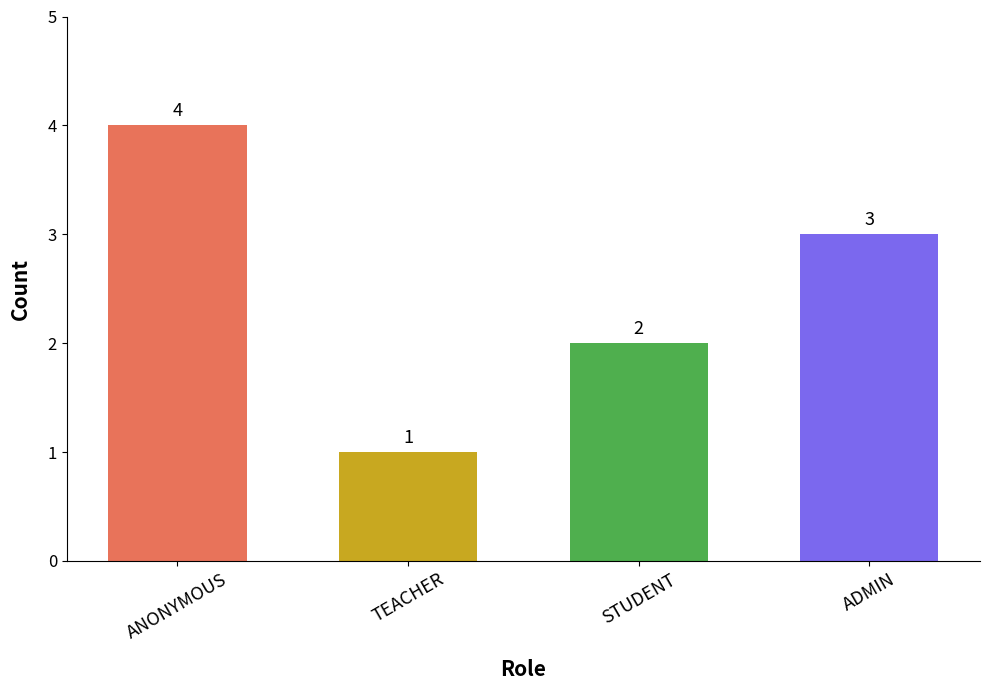

Reading right to left, what are all the values shown in this chart?

ADMIN=3	STUDENT=2	TEACHER=1	ANONYMOUS=4